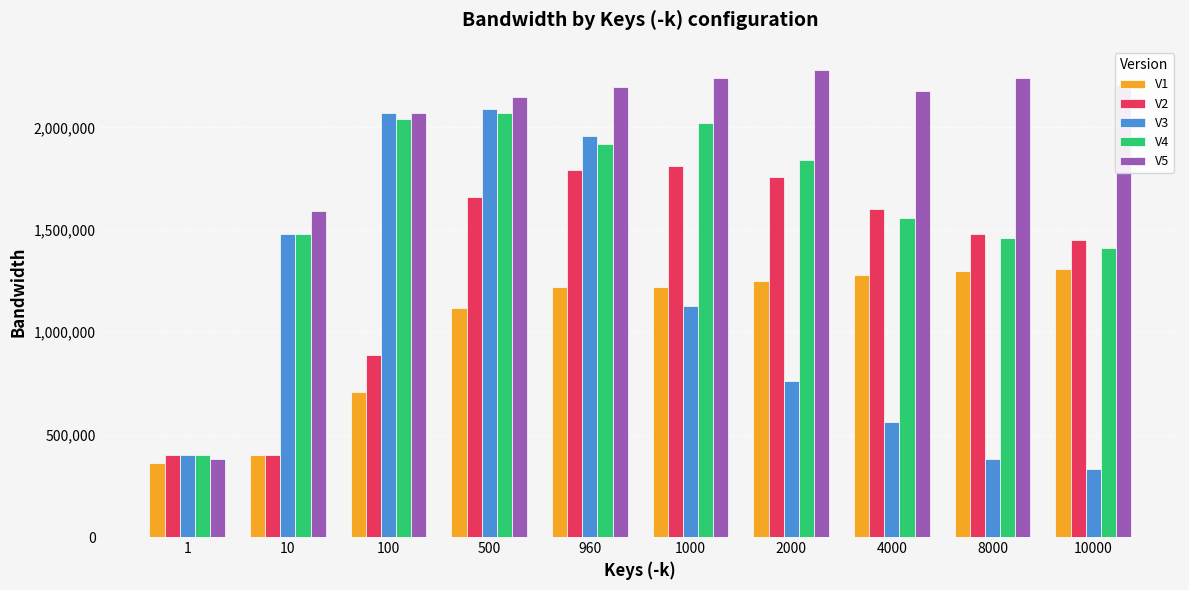

Which series changed the most between 960 and 1000?

V3